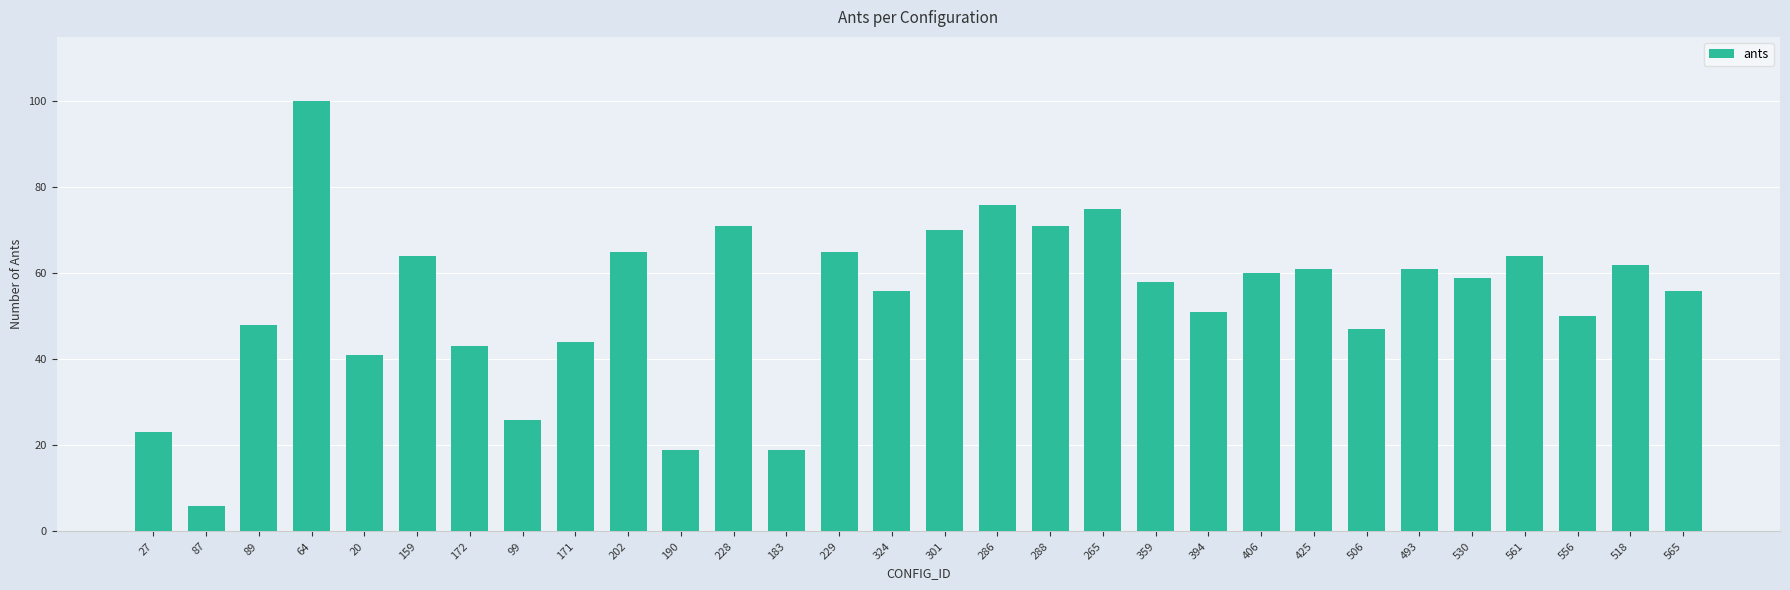

Where does the data first go above 59?

64